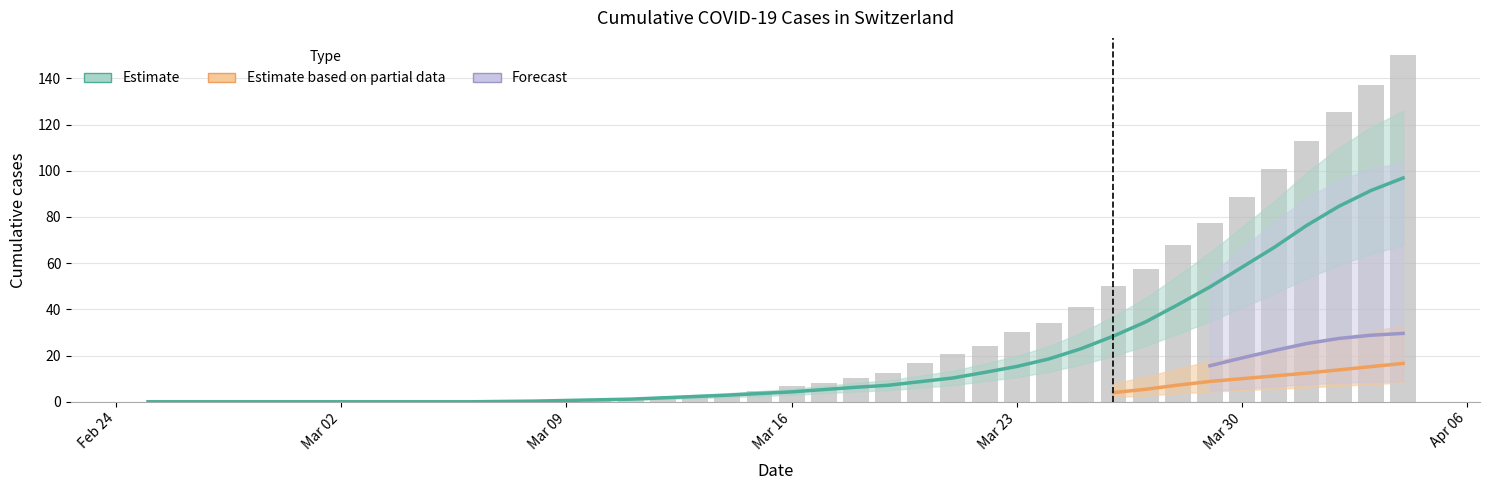

At which category is the sum across all series the highest?

2020-04-04